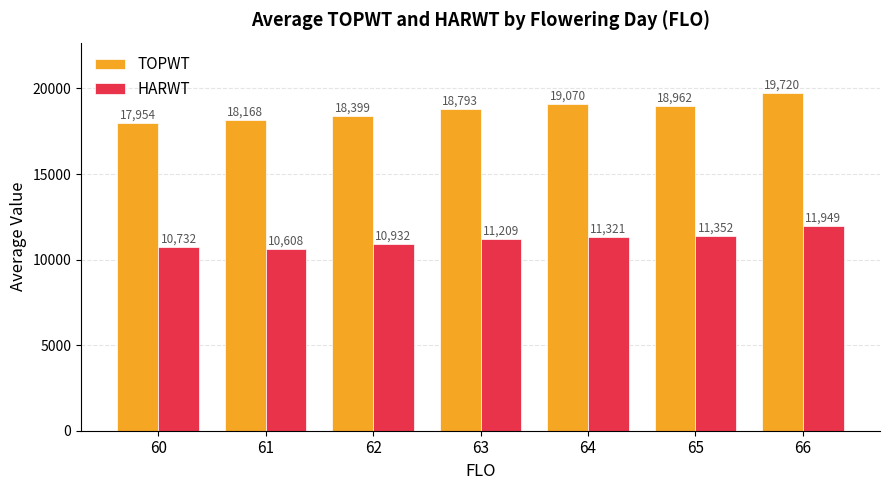

Which category has the lowest value across all series?

61